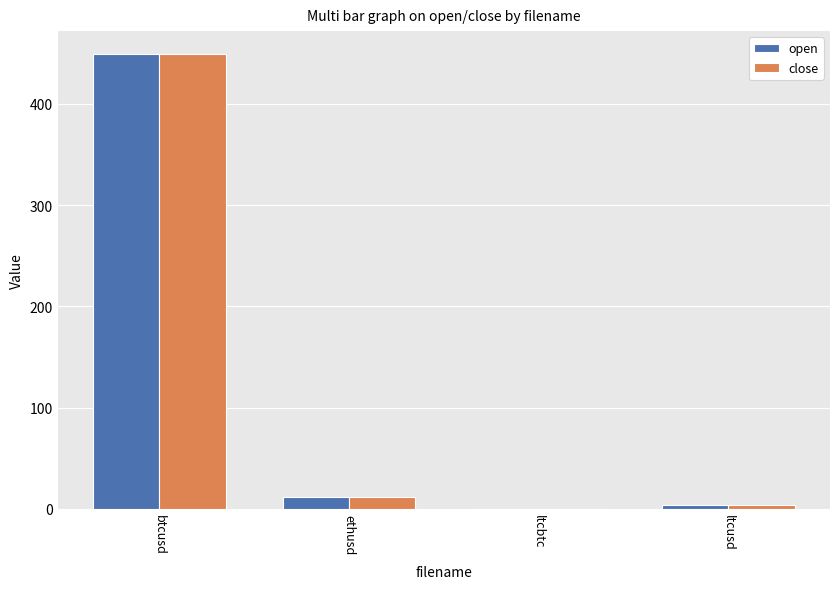

What is the sum of all close values?

465.1